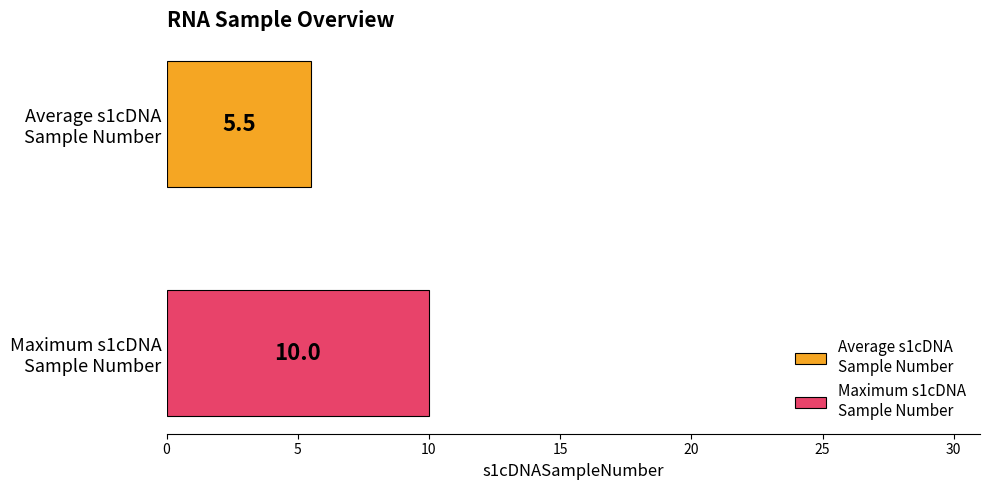

What is the minimum value shown in the chart?

5.5